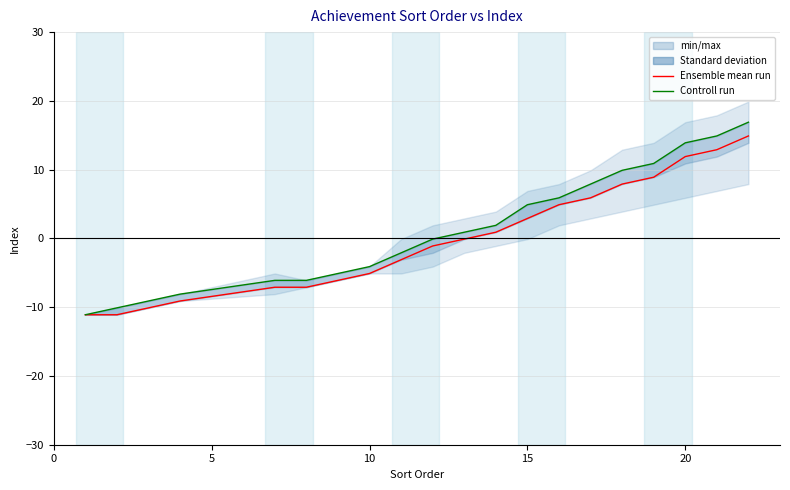

Reading right to left, list all the values displayed in this chart.

Ensemble mean run: 14.9	12.9	11.9	8.9	7.9	5.9	4.9	2.9	0.9	-0.1	-1.1	-3.1	-5.1	-6.1	-7.1	-7.1	-9.1	-10.1	-11.1	-11.1
Controll run: 16.9	14.9	13.9	10.9	9.9	7.9	5.9	4.9	1.9	0.9	-0.1	-2.1	-4.1	-5.1	-6.1	-6.1	-8.1	-9.1	-10.1	-11.1